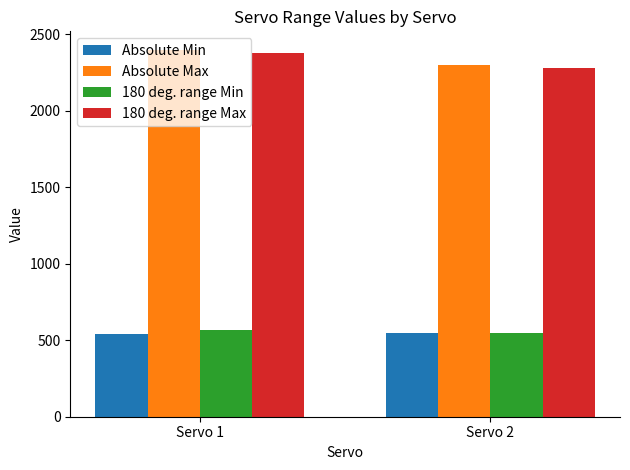

The value of Absolute Max at Servo 1 is 2400. True or false?

True